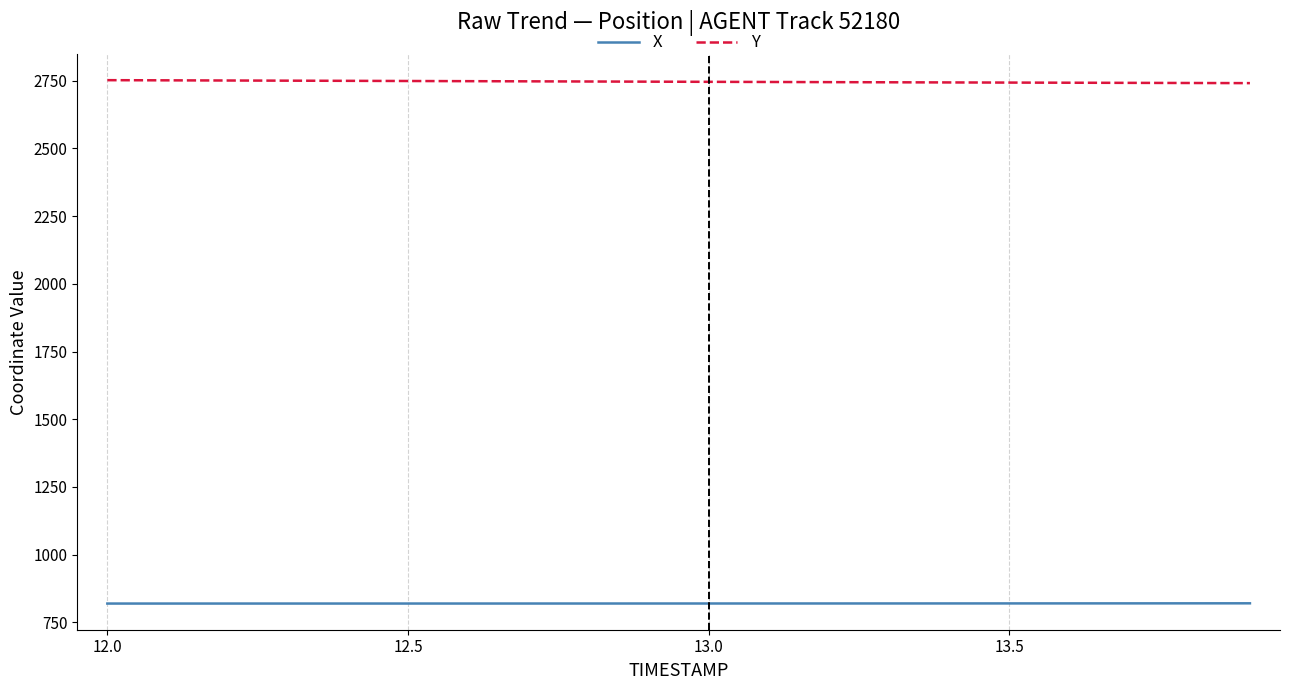

Which series has the largest total across all categories?

Y